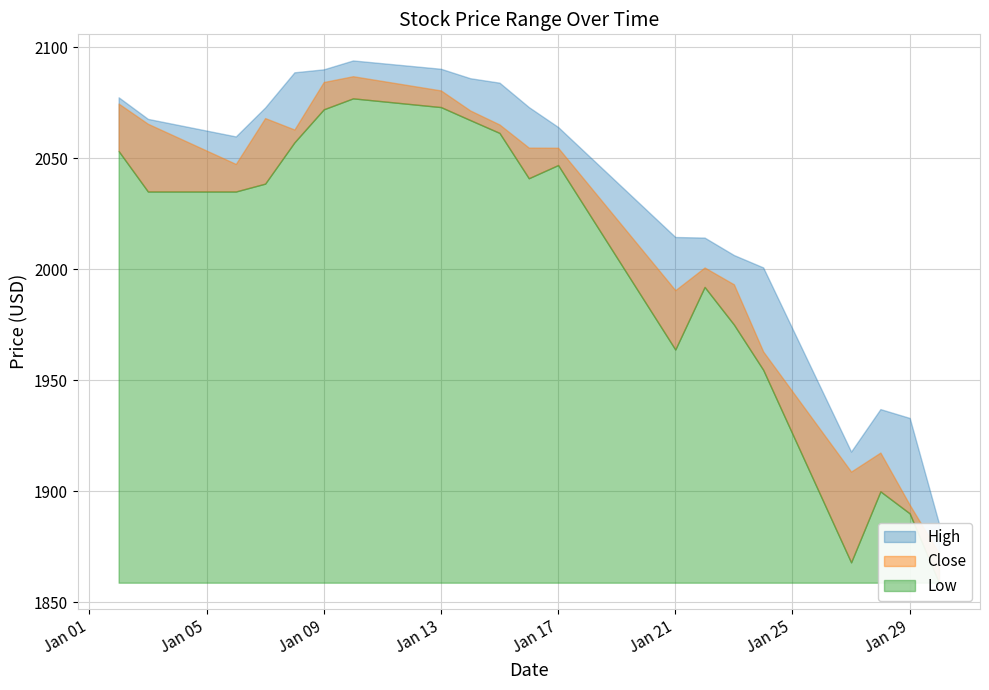

Rank the series by their average value, from highest to lowest.

High, Close, Low